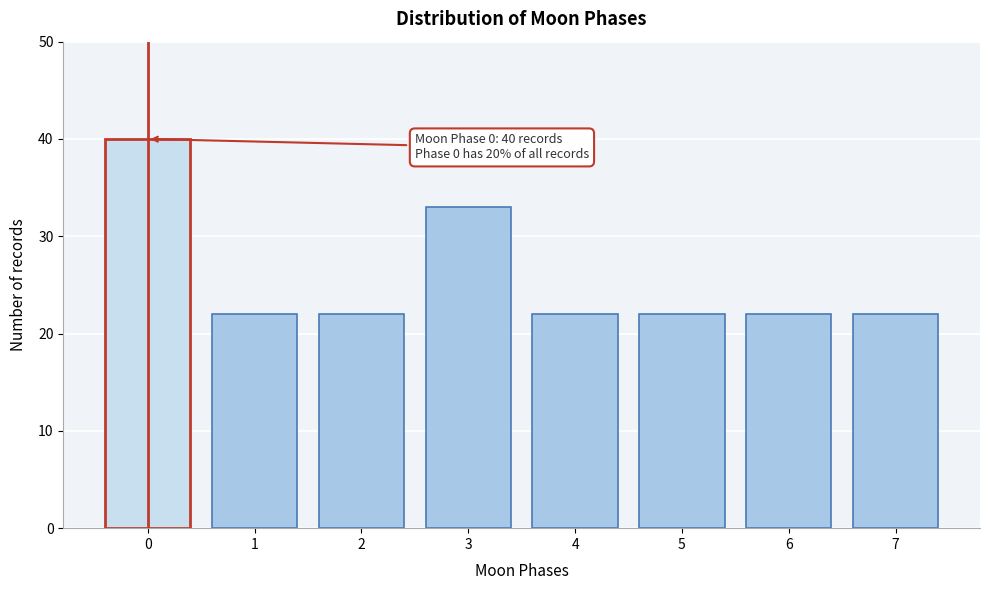

Reading left to right, list all the values displayed in this chart.

40	22	22	33	22	22	22	22